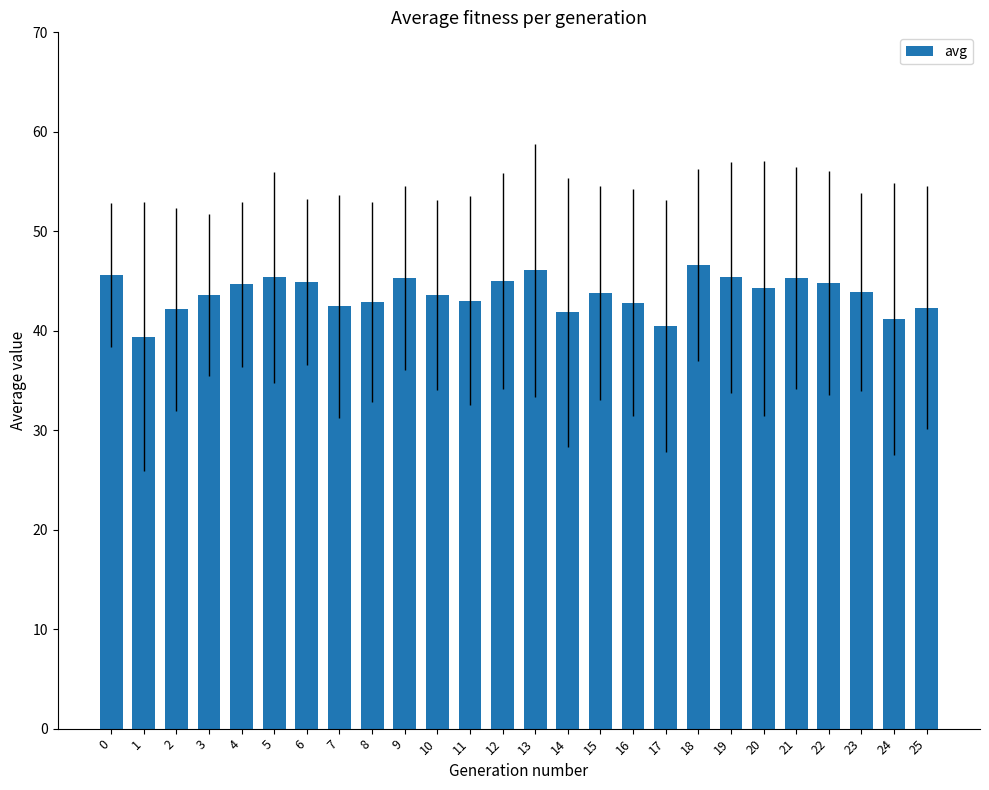

True or false: the data shows 10.3 at 1.

False